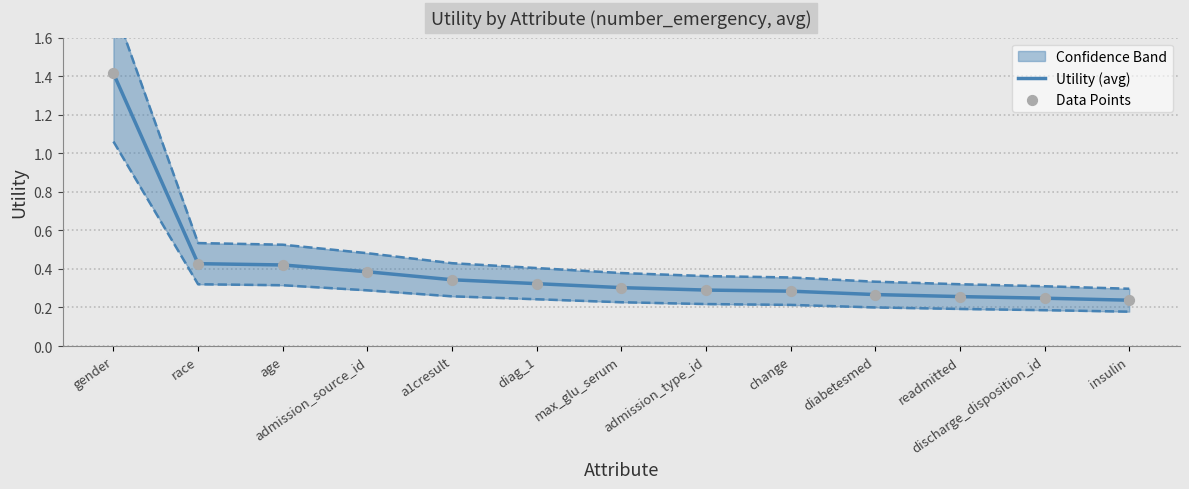

At which category is the sum across all series the highest?

gender